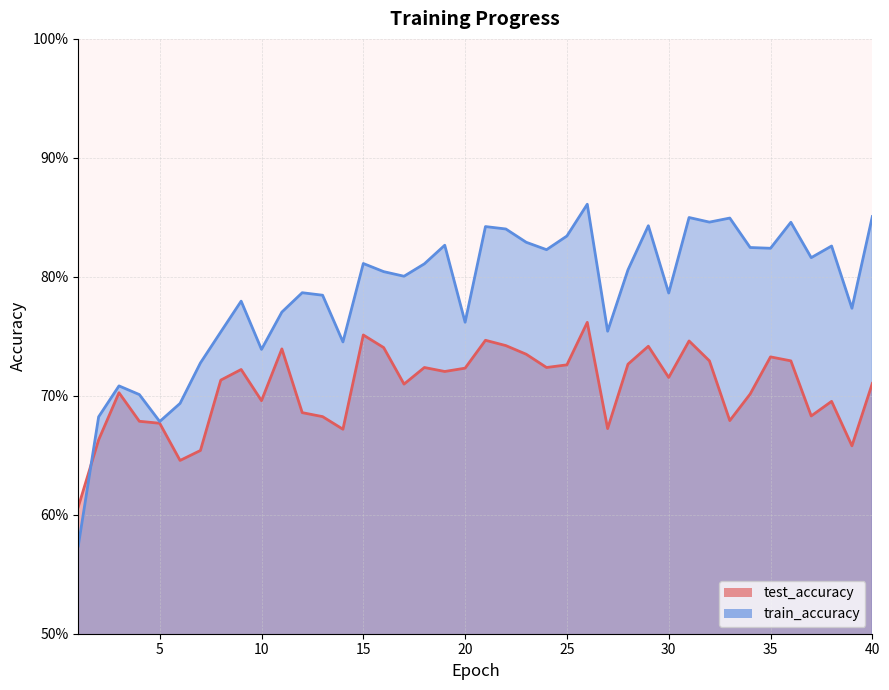

How many lines are shown in the chart?

2